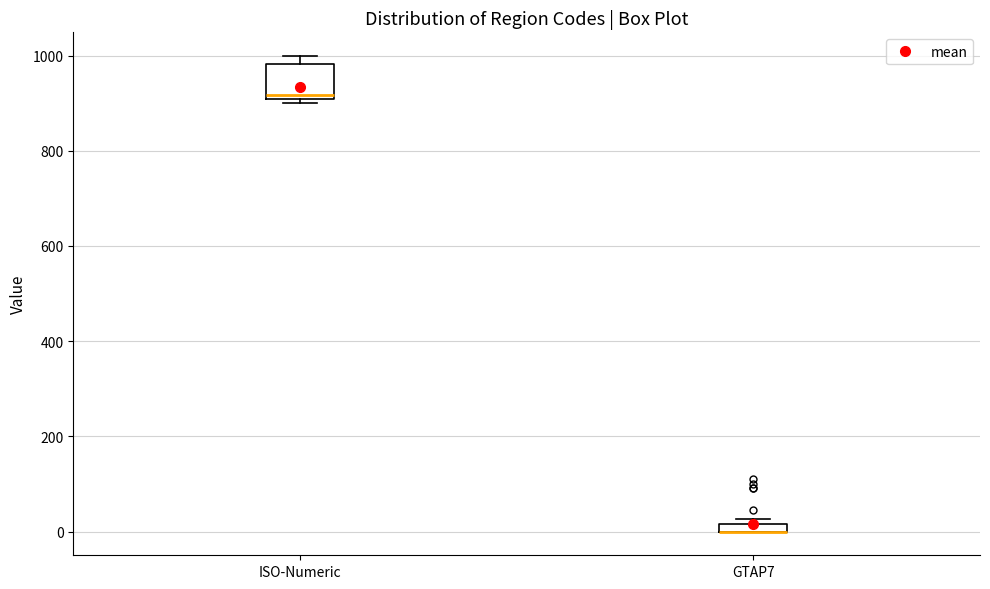

Where is the upper edge of the box for GTAP7 on the y-axis? The values are not printed on the chart, so give them approximately, as read against the axis.

20